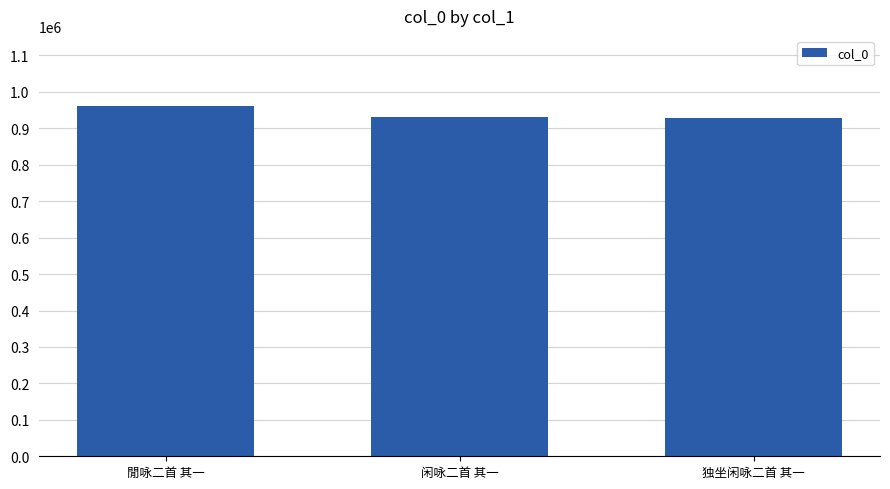

What is the minimum value shown in the chart?

929453